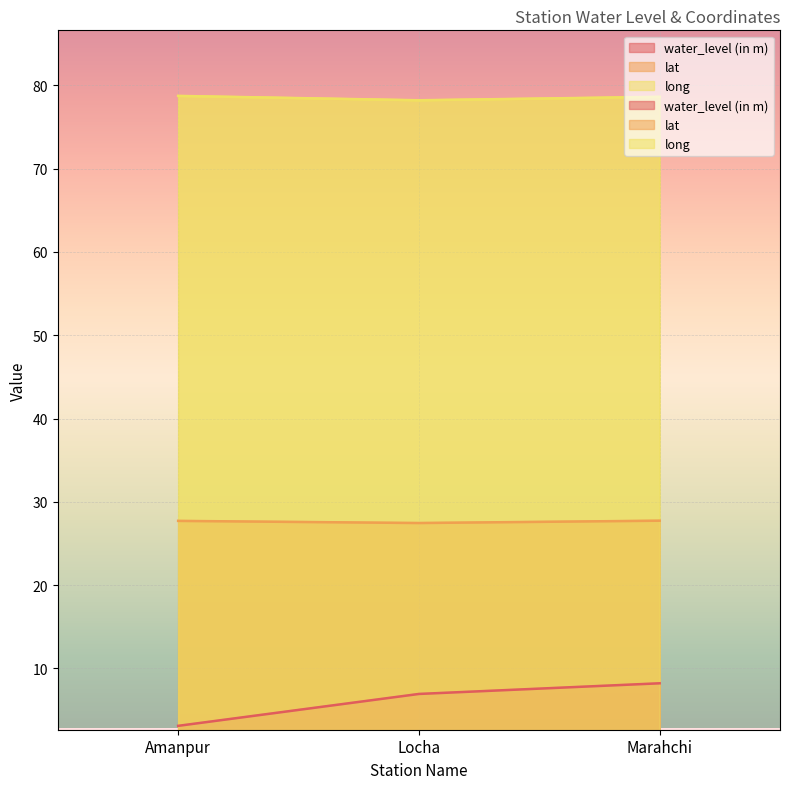

Rank the categories by water_level (in m) value from lowest to highest.

Amanpur, Locha, Marahchi